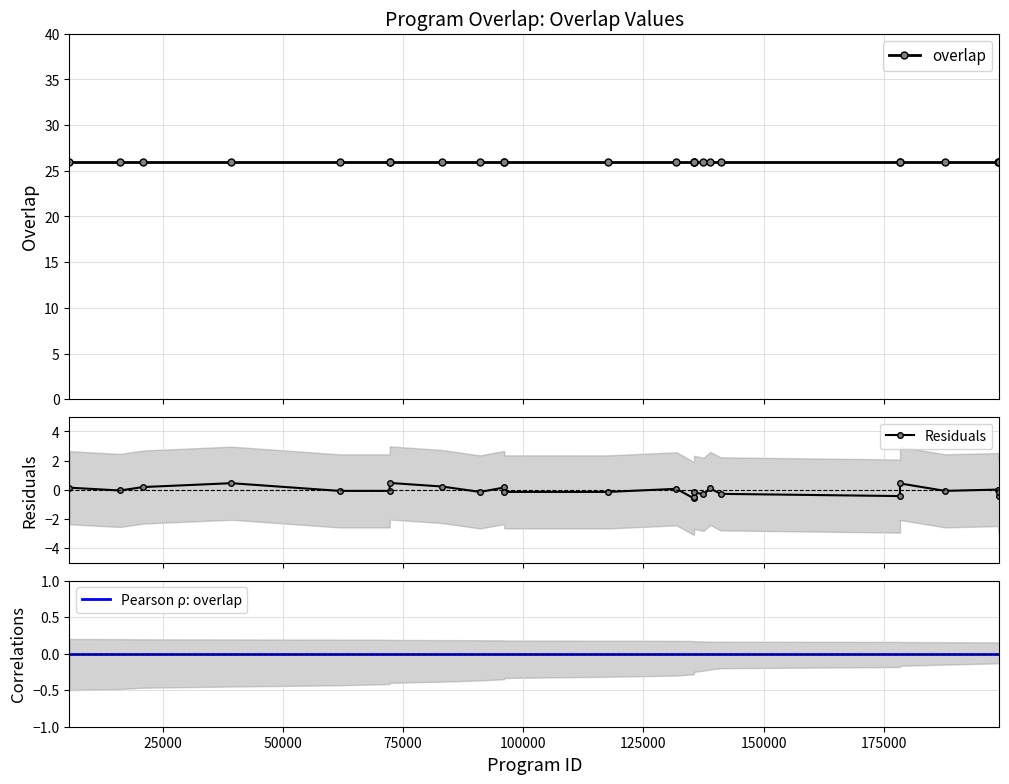

What is the highest value of the Residuals series?

0.5